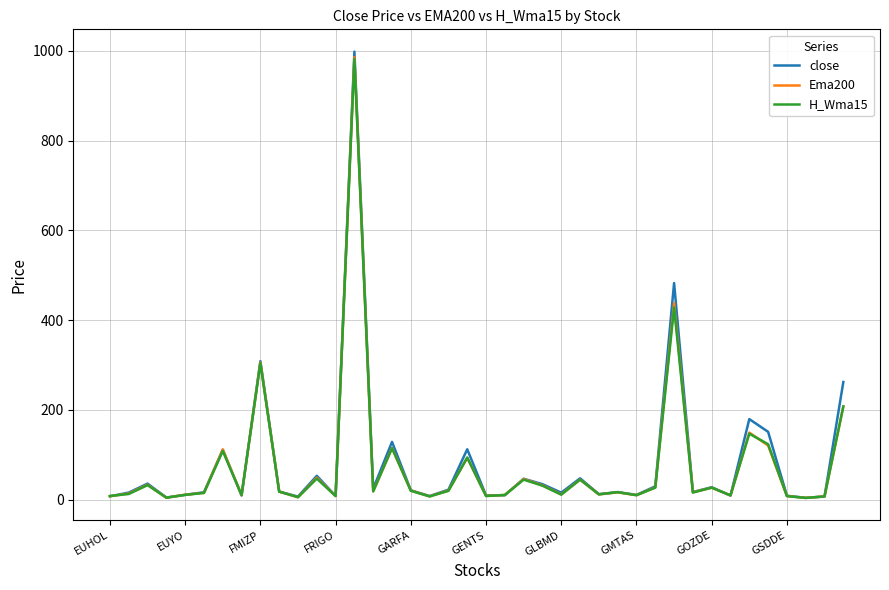

What is the highest value of the close series?

998.0